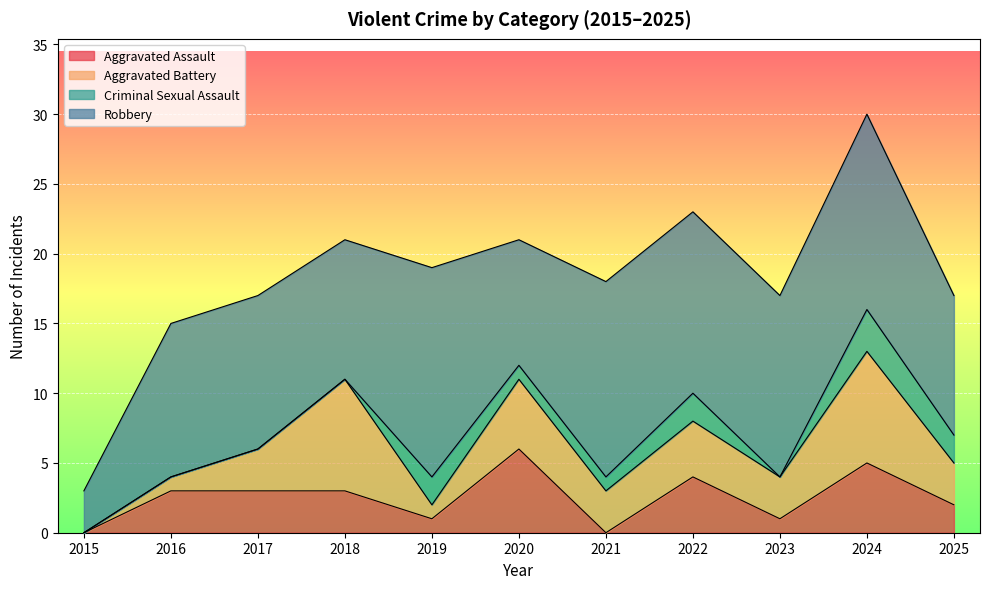

At which label is Aggravated Battery closest to 4?

2022